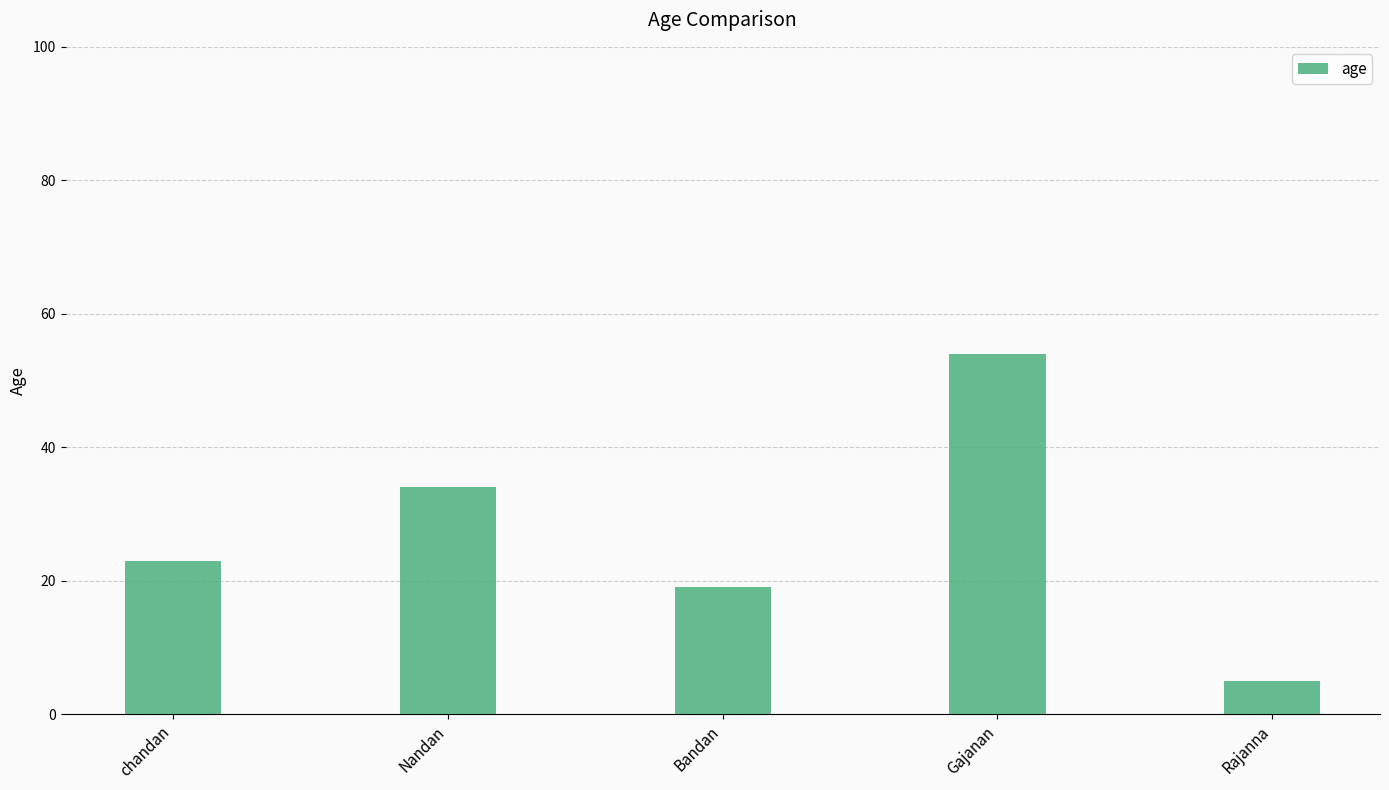

Does the chart contain any negative values?

No